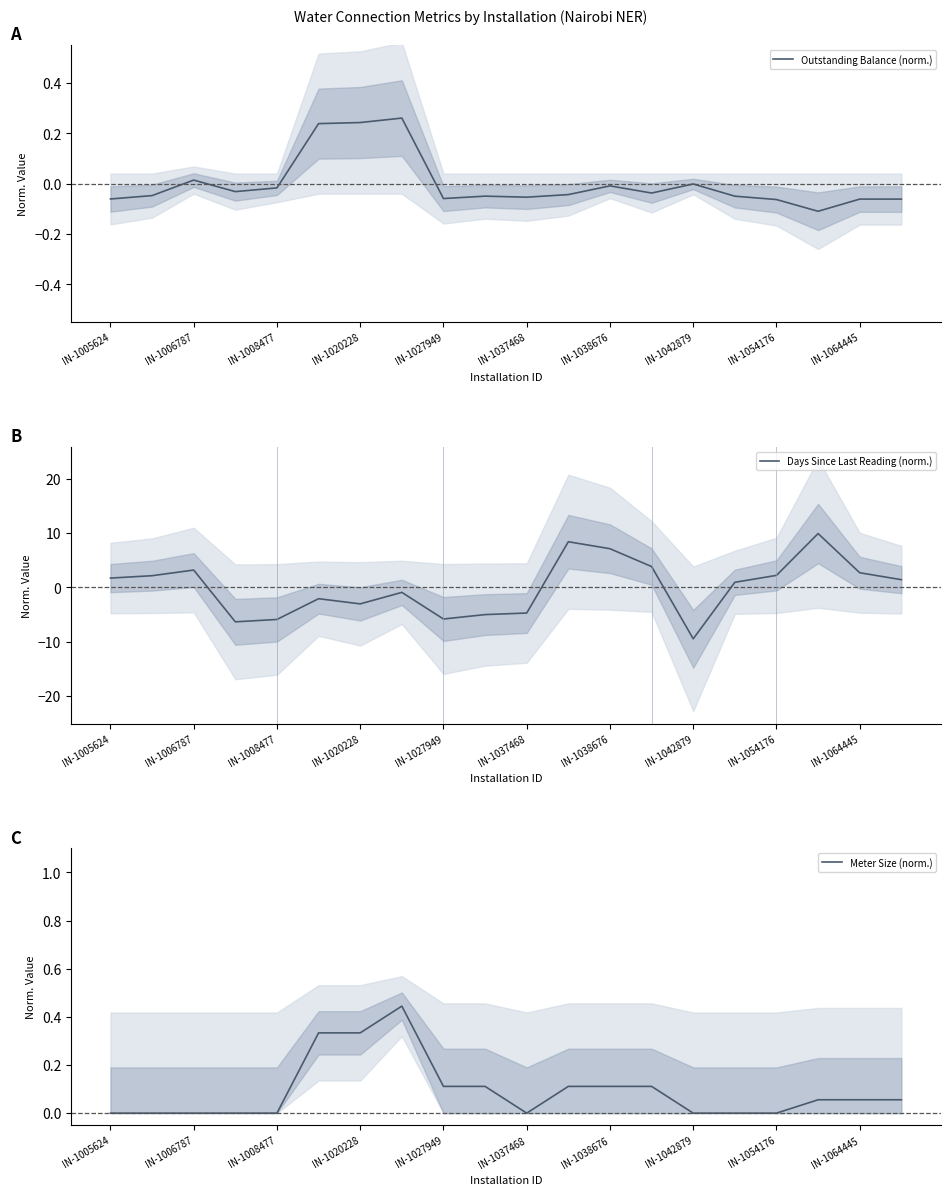

How many values in Days Since Last Reading (norm.) are below zero?

9